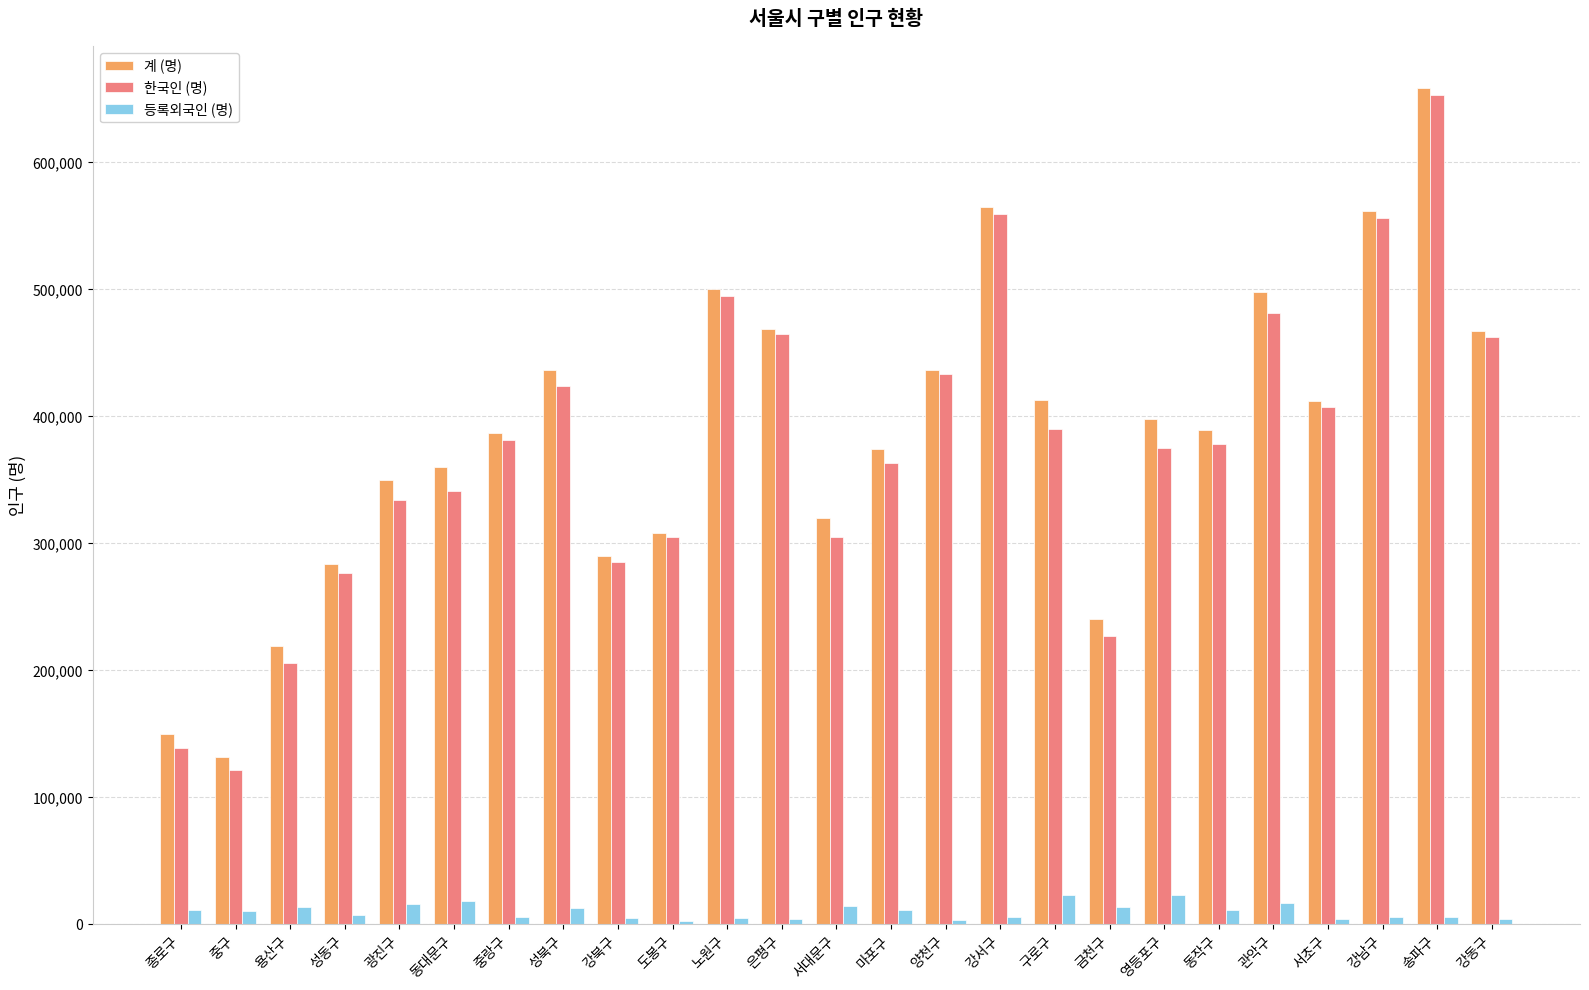

At which label does 등록외국인 (명) first exceed 10325?

종로구